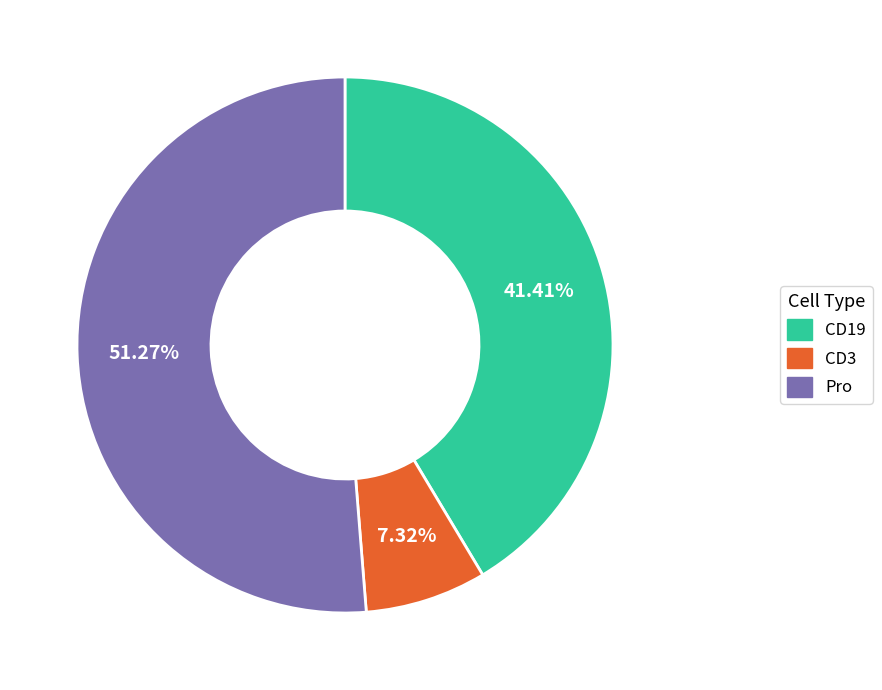

Combined, do CD19 and Pro account for over 50%?

Yes